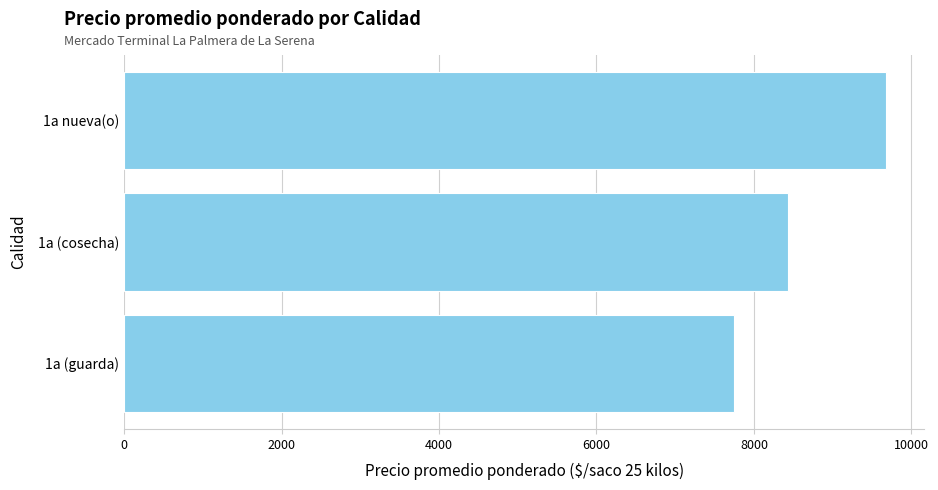

How many values are below 8429?

1